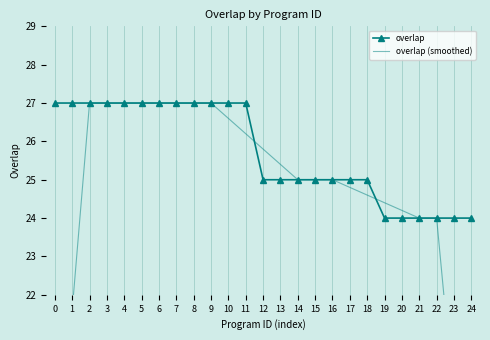

Reading left to right, extract all data points from this chart.

overlap: 27.0	27.0	27.0	27.0	27.0	27.0	27.0	27.0	27.0	27.0	27.0	27.0	25.0	25.0	25.0	25.0	25.0	25.0	25.0	24.0	24.0	24.0	24.0	24.0	24.0
overlap (smoothed): 16.2	21.6	27.0	27.0	27.0	27.0	27.0	27.0	27.0	27.0	26.6	26.2	25.8	25.4	25.0	25.0	25.0	24.8	24.6	24.4	24.2	24.0	24.0	19.2	14.4